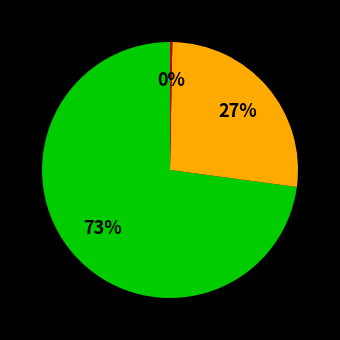

To the nearest percent, what is the average slice percentage?

33%